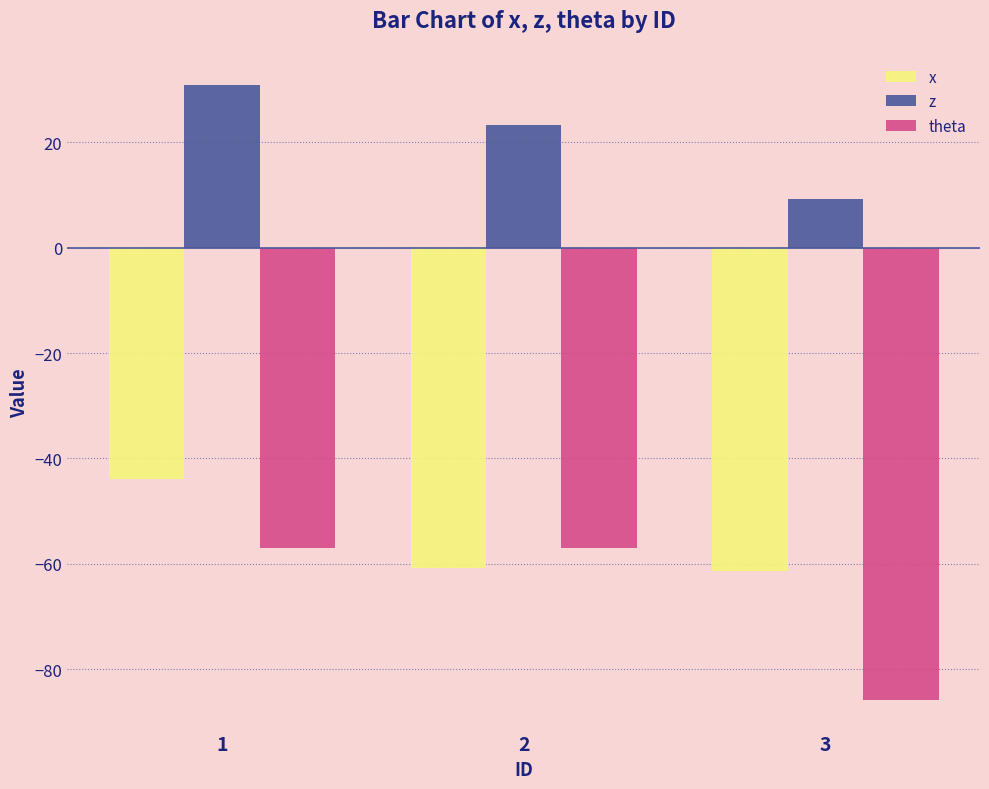

What is the greatest value displayed?

30.8